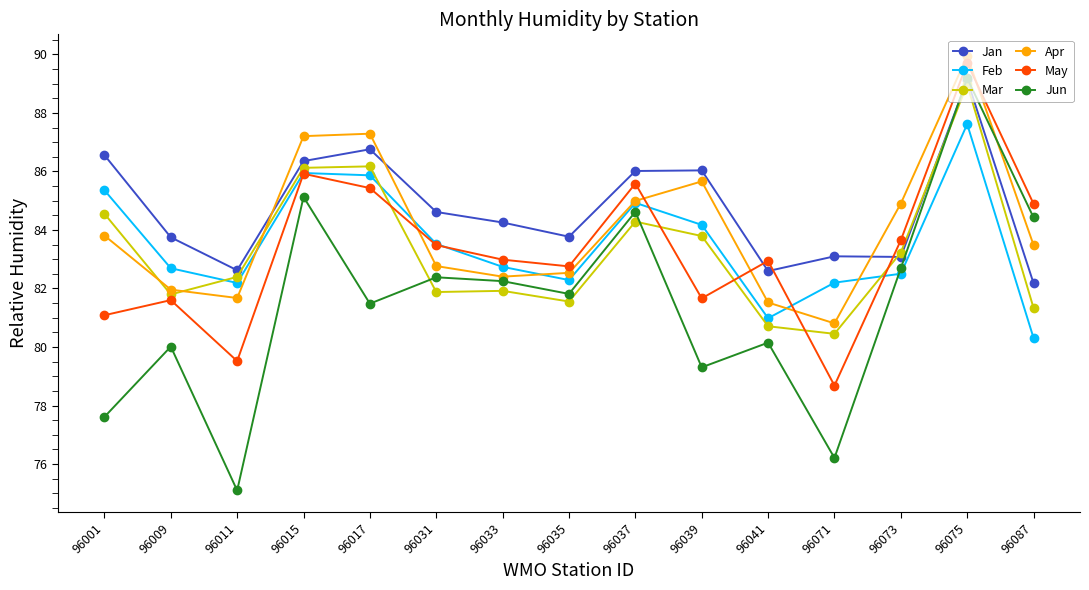

What is the sum of all Apr values?

1261.0